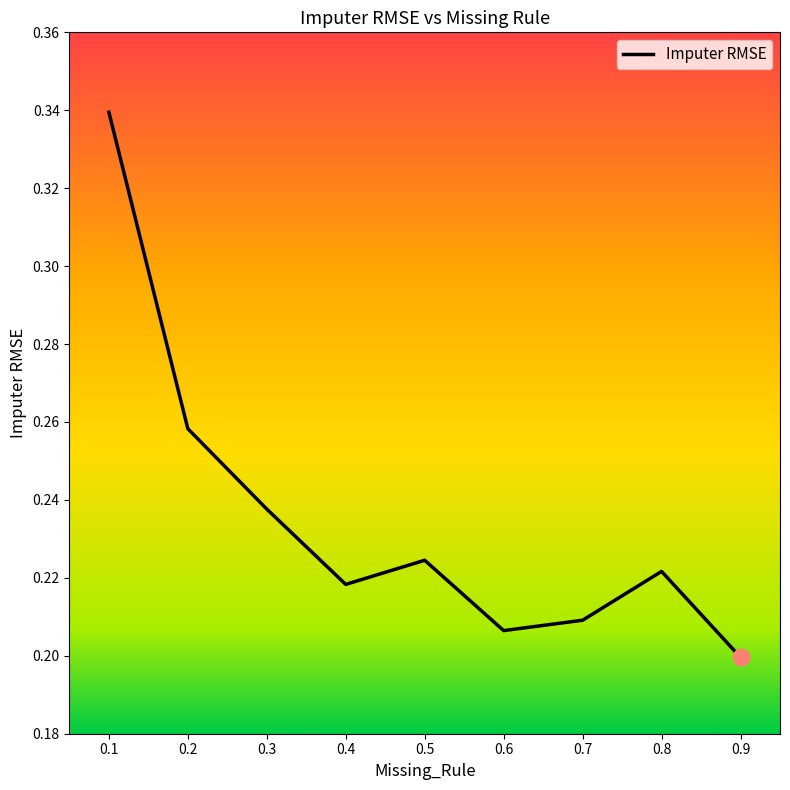

Which label corresponds to the smallest value in the chart?

0.9